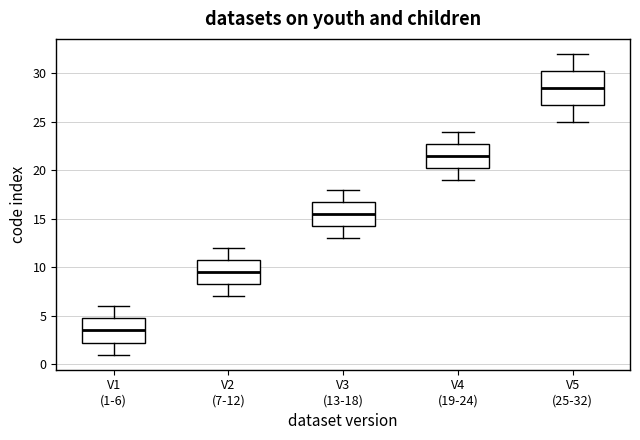

Where does the lower whisker of the box for V1 (1-6) end on the y-axis? The values are not printed on the chart, so give them approximately, as read against the axis.

1.0